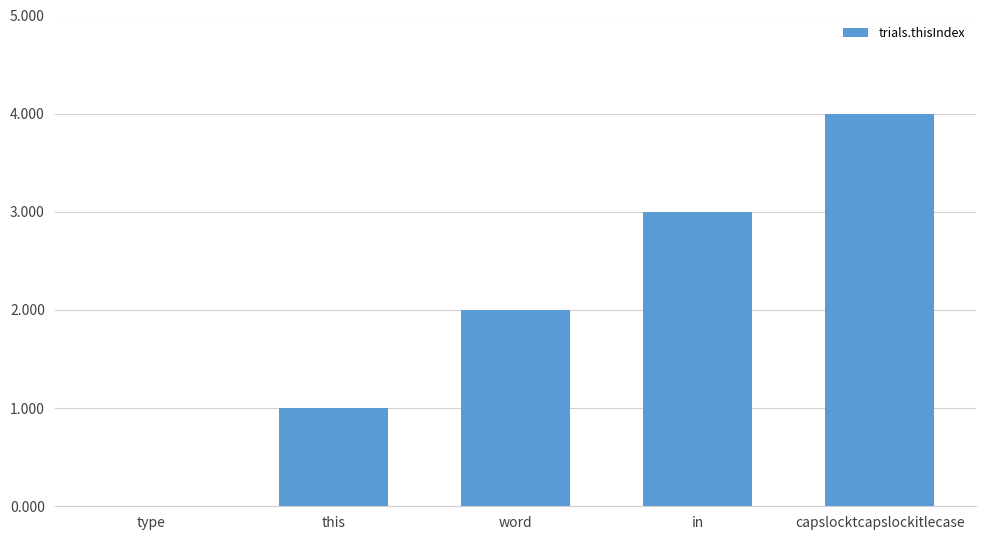

Are the bars horizontal?

No